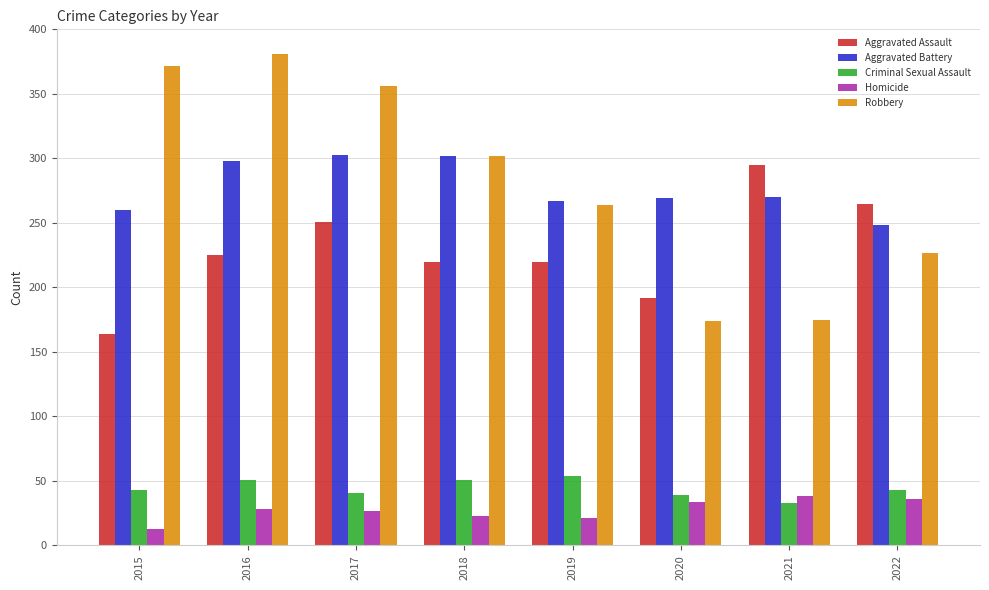

What is the approximate value of Robbery at 2019?

264